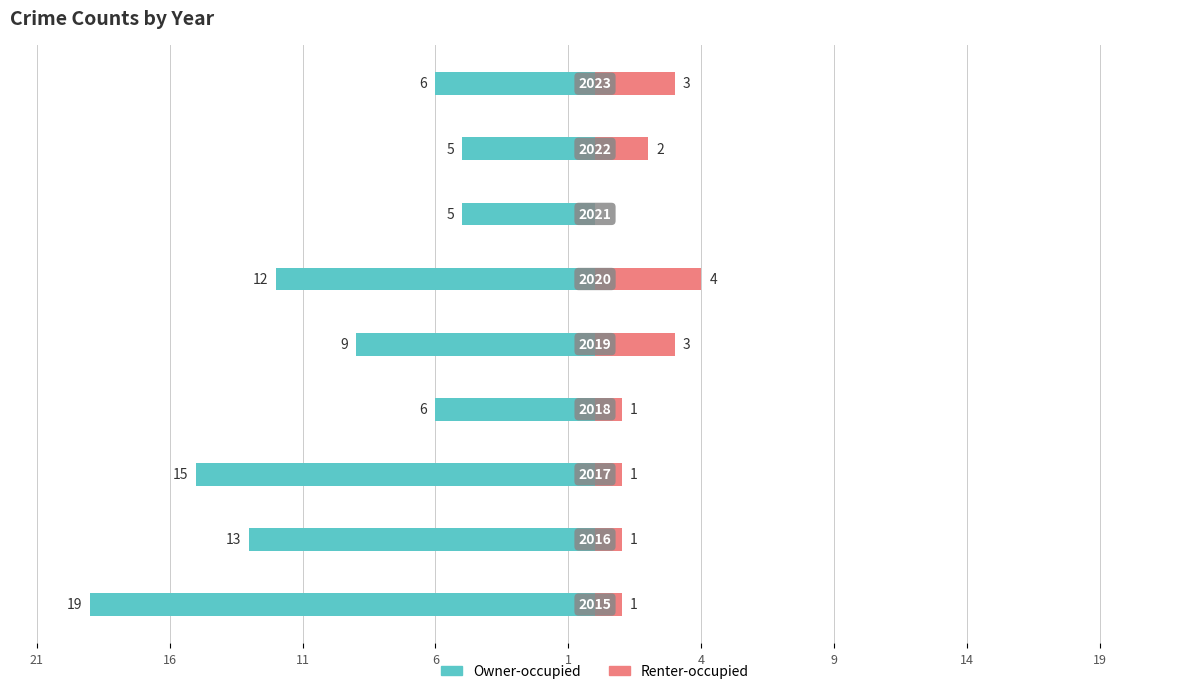

What are all the series names shown in the legend?

Owner-occupied, Renter-occupied